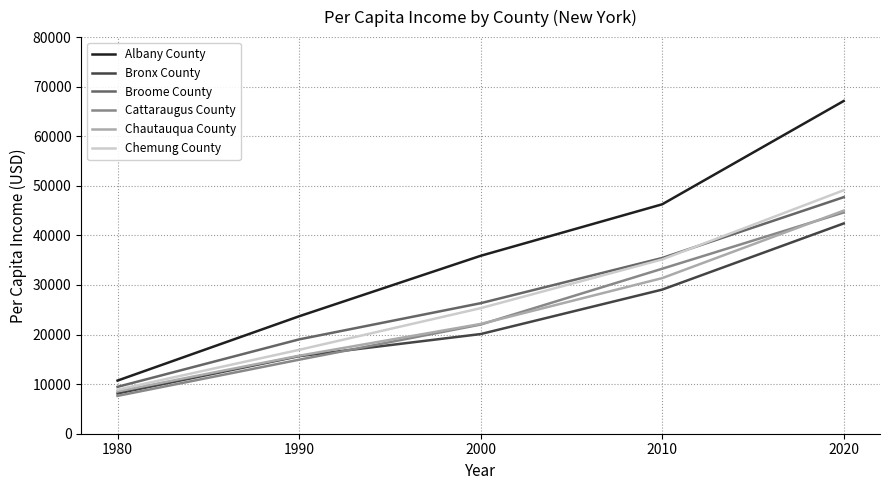

What is the difference between the second highest and minimum values in the Chemung County series?

26264